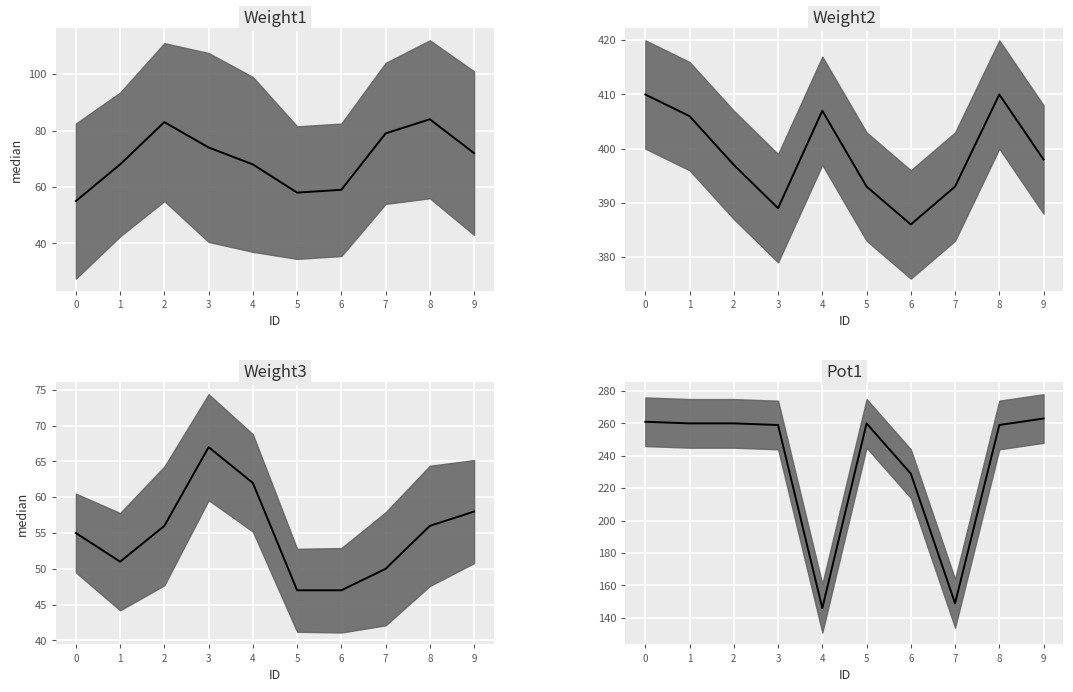

What is the total value across all series at 6?

721